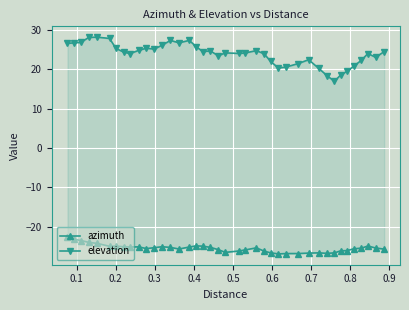

What is the value of the azimuth point at the 26th from the left?

-26.6